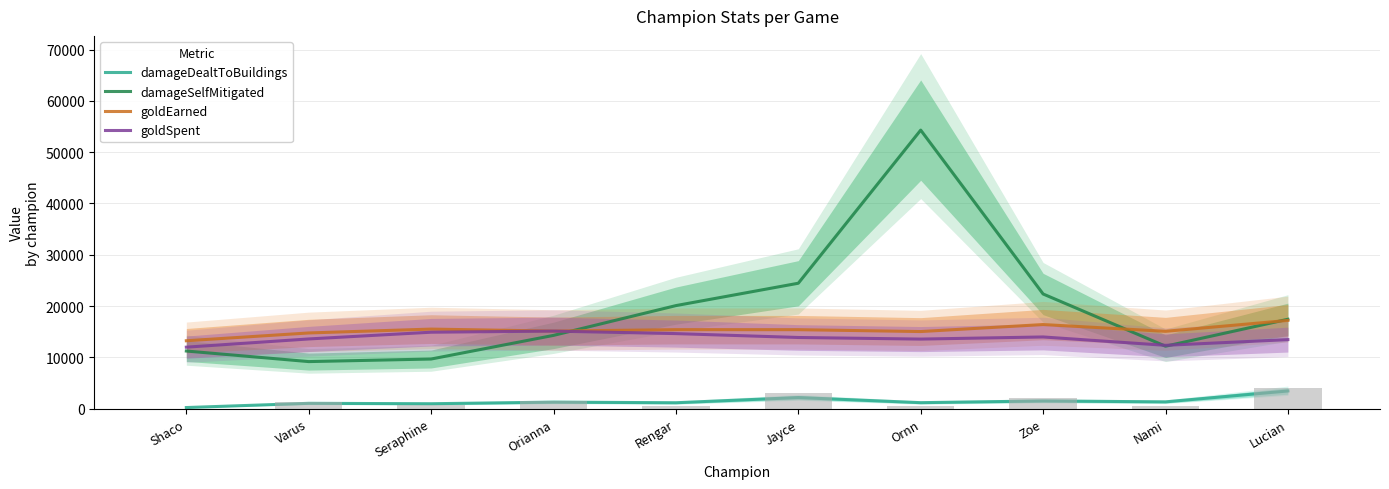

What is the total value across all series at Shaco?

36753.5